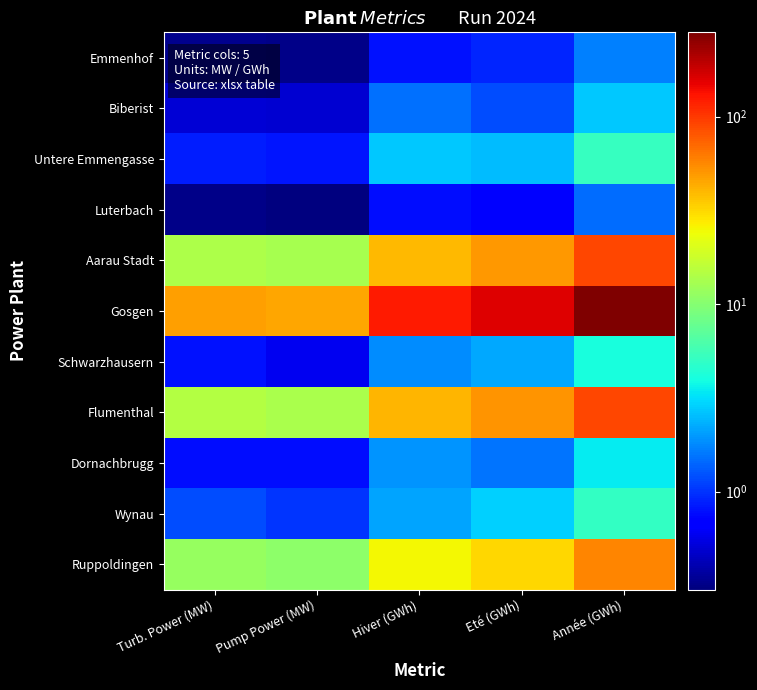

At which category is the sum across all series the highest?

Année (GWh)